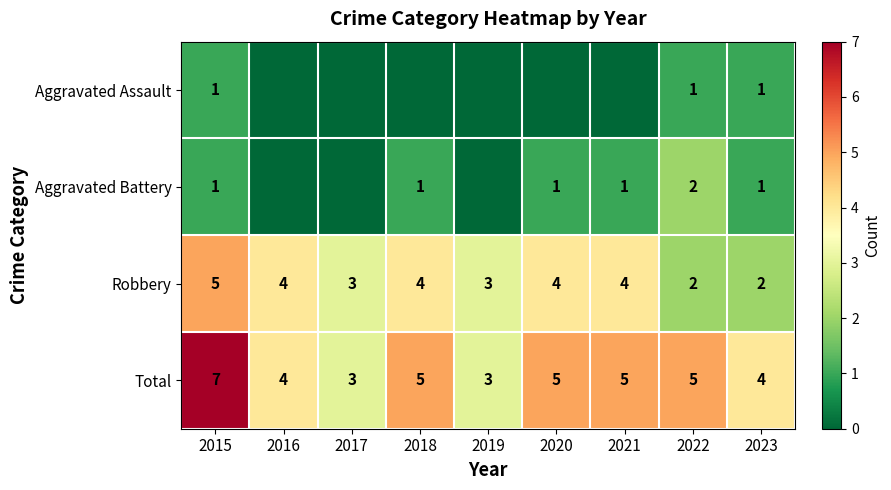

What is the sum of all Total values?

41